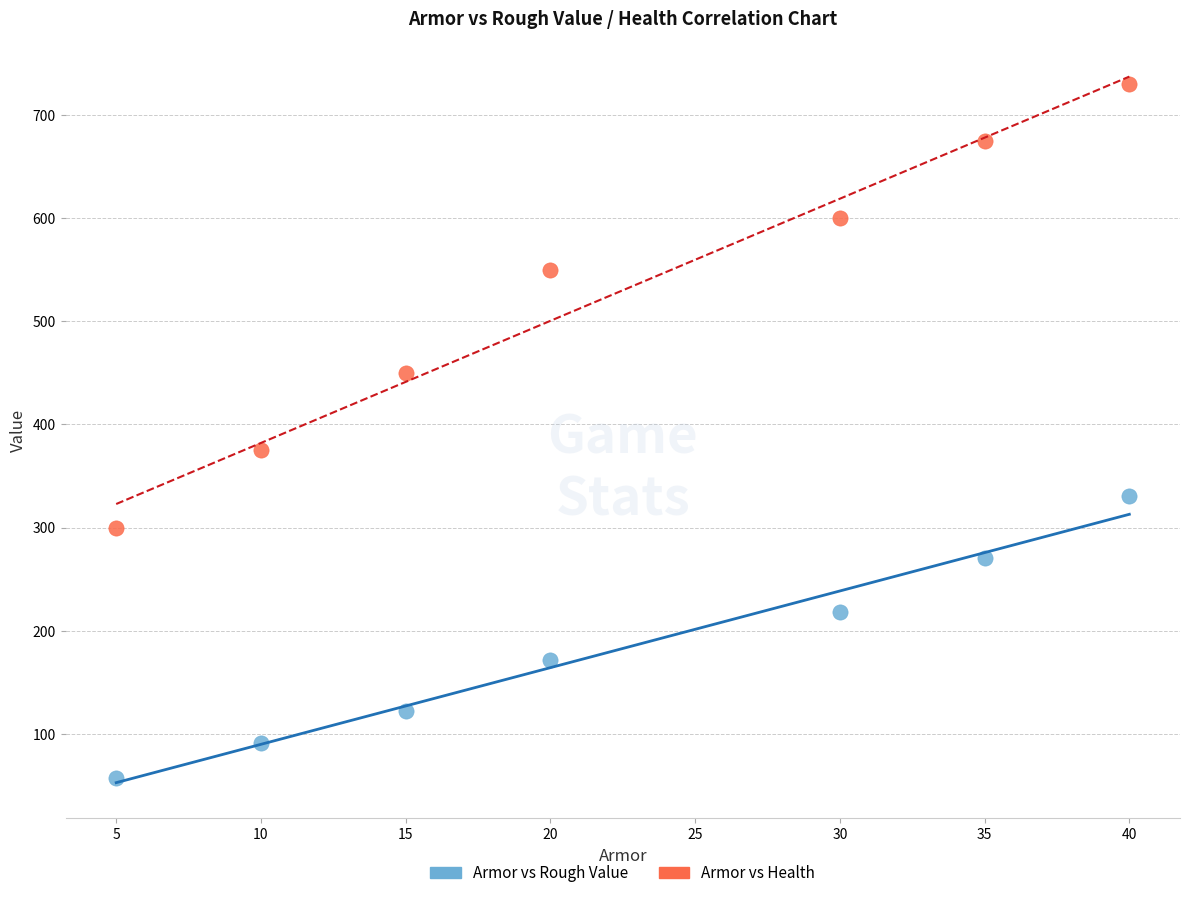

Which series contains the lowest Y value?

Armor vs Rough Value